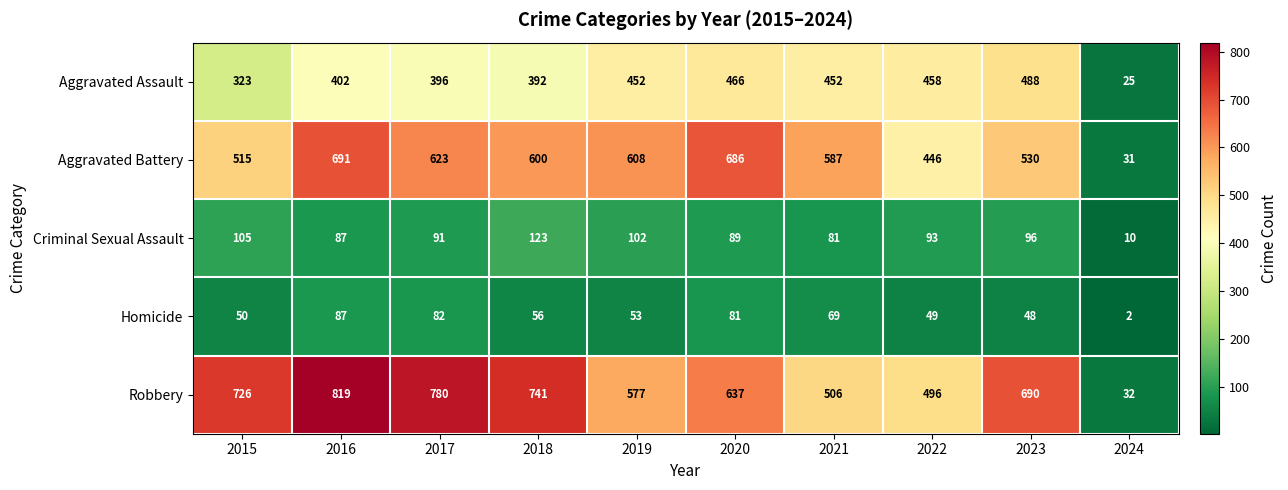

List the series in order of their peak value, highest first.

Robbery, Aggravated Battery, Aggravated Assault, Criminal Sexual Assault, Homicide